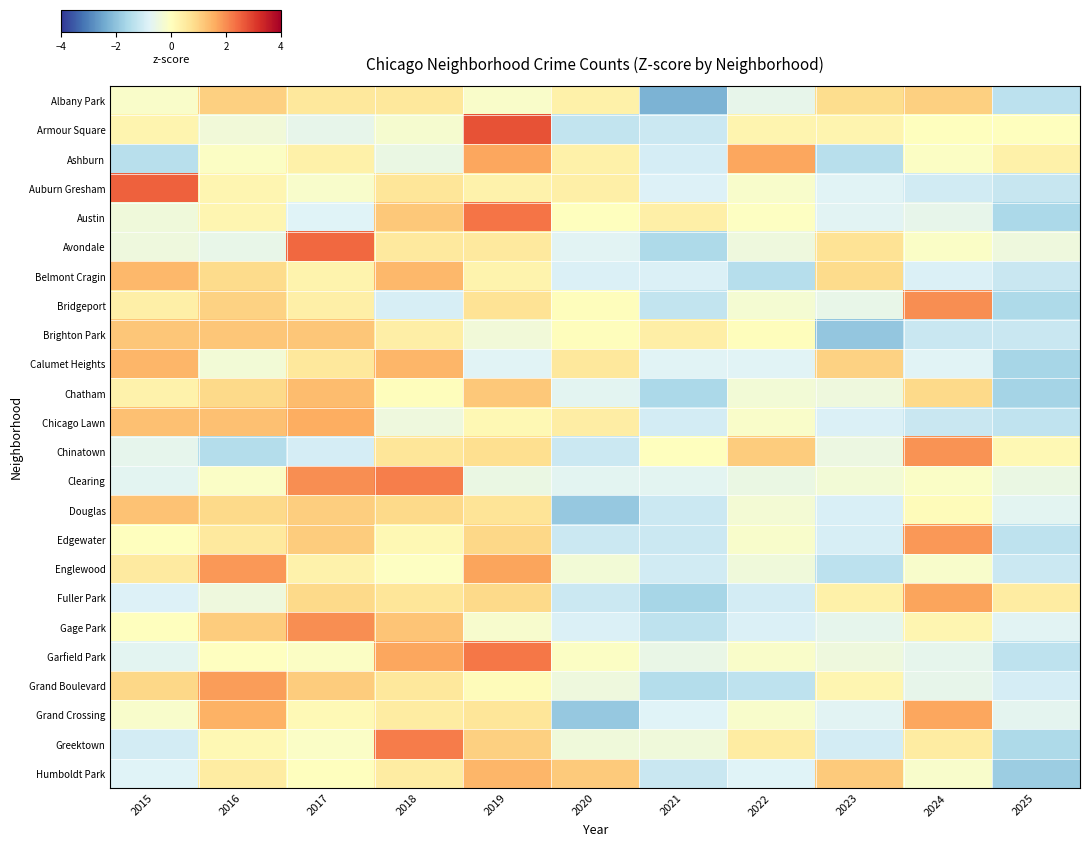

Reading left to right, extract all data points from this chart.

Albany Park: 2015=-0.1	2016=1.1	2017=0.6	2018=0.6	2019=-0.1	2020=0.3	2021=-2.3	2022=-0.6	2023=0.8	2024=1.1	2025=-1.3
Armour Square: 2015=0.3	2016=-0.4	2017=-0.6	2018=-0.2	2019=2.7	2020=-1.2	2021=-1.1	2022=0.3	2023=0.3	2024=0.0	2025=0.0
Ashburn: 2015=-1.4	2016=-0.1	2017=0.4	2018=-0.5	2019=1.7	2020=0.4	2021=-1.0	2022=1.7	2023=-1.4	2024=-0.1	2025=0.4
Auburn Gresham: 2015=2.6	2016=0.2	2017=-0.2	2018=0.6	2019=0.3	2020=0.4	2021=-0.8	2022=-0.2	2023=-0.8	2024=-1.0	2025=-1.2
Austin: 2015=-0.4	2016=0.2	2017=-0.8	2018=1.2	2019=2.3	2020=0.0	2021=0.4	2022=-0.1	2023=-0.7	2024=-0.6	2025=-1.6
Avondale: 2015=-0.4	2016=-0.6	2017=2.5	2018=0.5	2019=0.5	2020=-0.7	2021=-1.5	2022=-0.4	2023=0.7	2024=-0.1	2025=-0.4
Belmont Cragin: 2015=1.4	2016=0.8	2017=0.3	2018=1.4	2019=0.3	2020=-0.8	2021=-0.8	2022=-1.4	2023=0.8	2024=-0.8	2025=-1.1
Bridgeport: 2015=0.4	2016=1.0	2017=0.4	2018=-0.9	2019=0.7	2020=0.1	2021=-1.2	2022=-0.3	2023=-0.6	2024=2.0	2025=-1.6
Brighton Park: 2015=1.2	2016=1.2	2017=1.2	2018=0.4	2019=-0.4	2020=0.0	2021=0.4	2022=0.0	2023=-1.9	2024=-1.1	2025=-1.1
Calumet Heights: 2015=1.4	2016=-0.3	2017=0.6	2018=1.4	2019=-0.8	2020=0.6	2021=-0.8	2022=-0.8	2023=1.0	2024=-0.8	2025=-1.6
Chatham: 2015=0.3	2016=0.9	2017=1.4	2018=0.0	2019=1.2	2020=-0.7	2021=-1.6	2022=-0.3	2023=-0.4	2024=0.9	2025=-1.7
Chicago Lawn: 2015=1.3	2016=1.3	2017=1.6	2018=-0.4	2019=0.2	2020=0.4	2021=-1.0	2022=-0.1	2023=-0.8	2024=-1.1	2025=-1.3
Chinatown: 2015=-0.6	2016=-1.4	2017=-1.0	2018=0.6	2019=0.8	2020=-1.1	2021=0.0	2022=1.1	2023=-0.5	2024=1.9	2025=0.2
Clearing: 2015=-0.7	2016=-0.1	2017=2.0	2018=2.2	2019=-0.5	2020=-0.7	2021=-0.7	2022=-0.5	2023=-0.3	2024=-0.1	2025=-0.5
Douglas: 2015=1.3	2016=0.9	2017=1.1	2018=0.9	2019=0.7	2020=-1.9	2021=-1.1	2022=-0.3	2023=-0.9	2024=0.1	2025=-0.7
Edgewater: 2015=0.0	2016=0.6	2017=1.1	2018=0.2	2019=0.9	2020=-1.1	2021=-1.1	2022=-0.2	2023=-0.9	2024=1.9	2025=-1.3
Englewood: 2015=0.5	2016=1.9	2017=0.3	2018=-0.1	2019=1.7	2020=-0.3	2021=-1.0	2022=-0.4	2023=-1.3	2024=-0.2	2025=-1.1
Fuller Park: 2015=-0.8	2016=-0.4	2017=0.9	2018=0.6	2019=0.9	2020=-1.1	2021=-1.6	2022=-1.0	2023=0.4	2024=1.7	2025=0.5
Gage Park: 2015=0.0	2016=1.1	2017=2.0	2018=1.2	2019=-0.2	2020=-0.9	2021=-1.3	2022=-0.9	2023=-0.6	2024=0.2	2025=-0.7
Garfield Park: 2015=-0.7	2016=-0.0	2017=-0.1	2018=1.7	2019=2.3	2020=-0.1	2021=-0.6	2022=-0.1	2023=-0.4	2024=-0.6	2025=-1.3
Grand Boulevard: 2015=0.9	2016=1.8	2017=1.1	2018=0.6	2019=0.1	2020=-0.4	2021=-1.5	2022=-1.3	2023=0.2	2024=-0.6	2025=-1.0
Grand Crossing: 2015=-0.2	2016=1.5	2017=0.1	2018=0.5	2019=0.6	2020=-1.9	2021=-0.8	2022=-0.2	2023=-0.7	2024=1.7	2025=-0.7
Greektown: 2015=-1.0	2016=0.2	2017=-0.1	2018=2.2	2019=1.0	2020=-0.4	2021=-0.4	2022=0.5	2023=-1.0	2024=0.5	2025=-1.5
Humboldt Park: 2015=-0.8	2016=0.5	2017=0.0	2018=0.5	2019=1.5	2020=1.1	2021=-1.1	2022=-0.8	2023=1.1	2024=-0.2	2025=-1.8